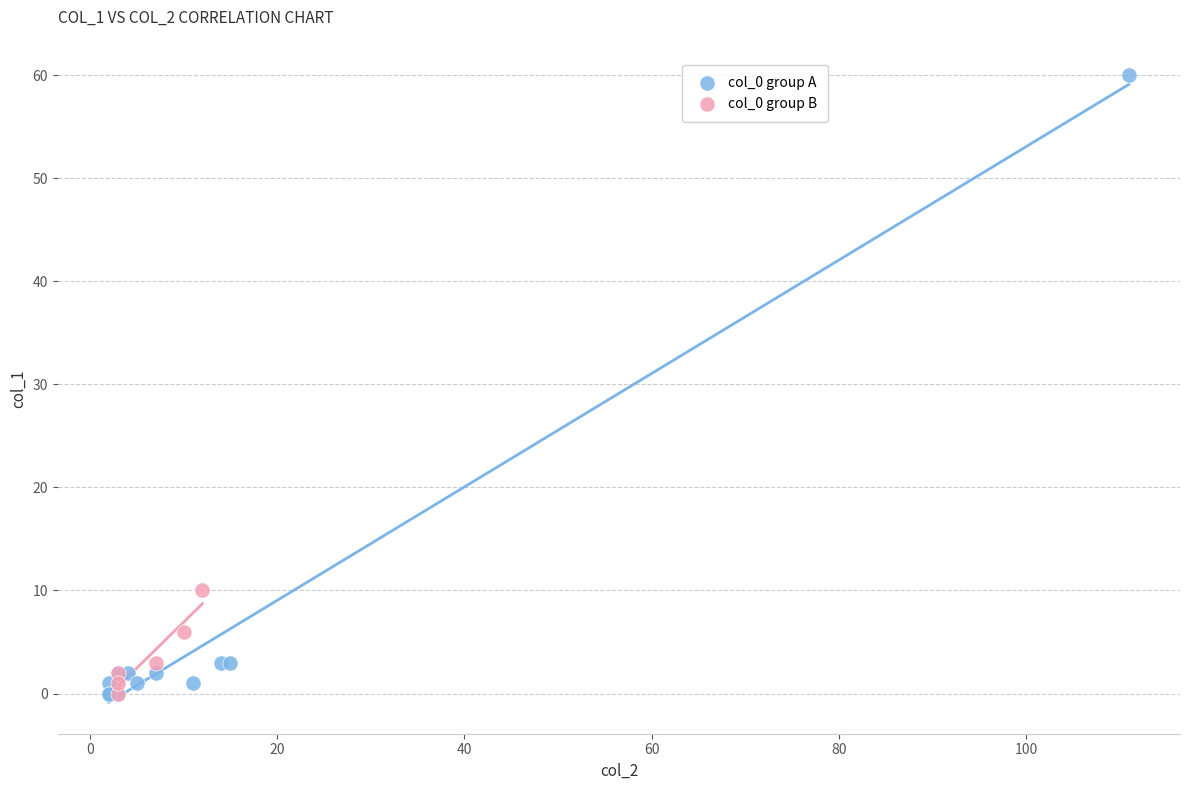

What are all the series names shown in the legend?

col_0 group A, col_0 group B